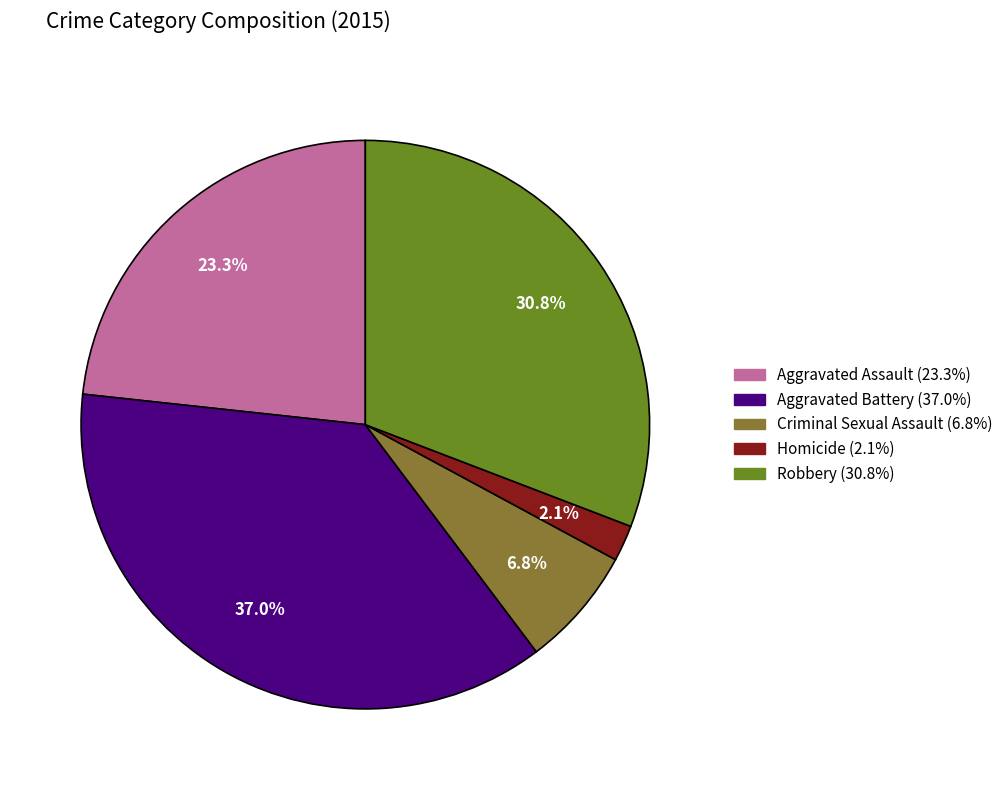

To the nearest percent, what percentage of the pie is Aggravated Battery?

37%